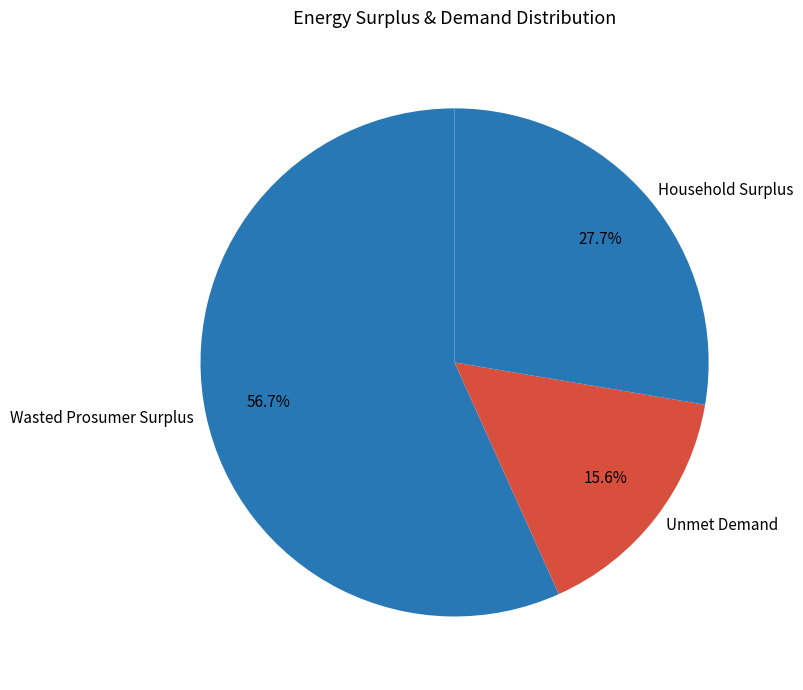

Which category accounts for the majority?

Wasted Prosumer Surplus